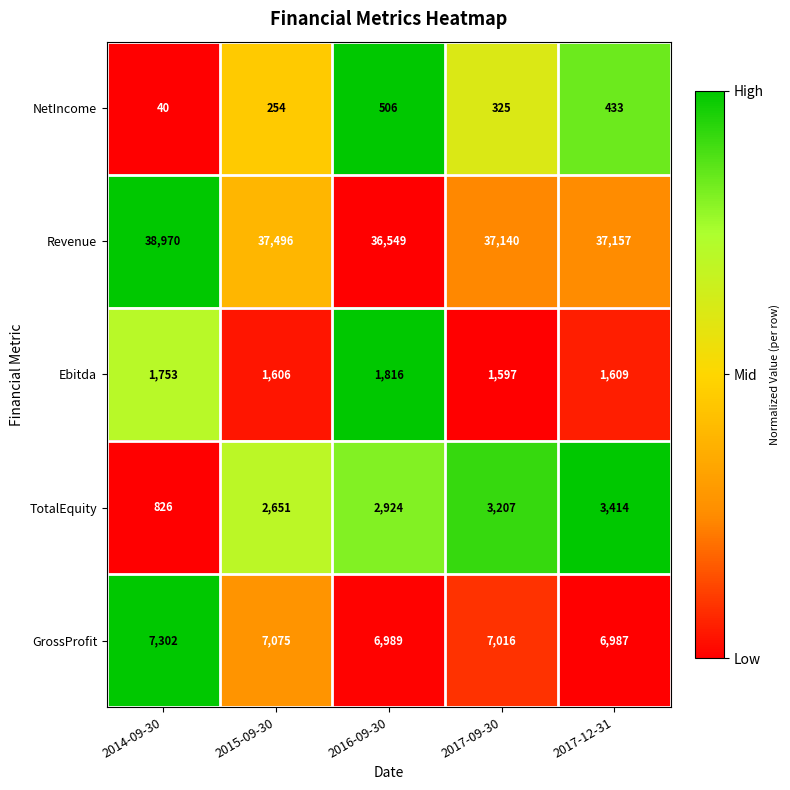

What is the total value across all series at 2016-09-30?

48784